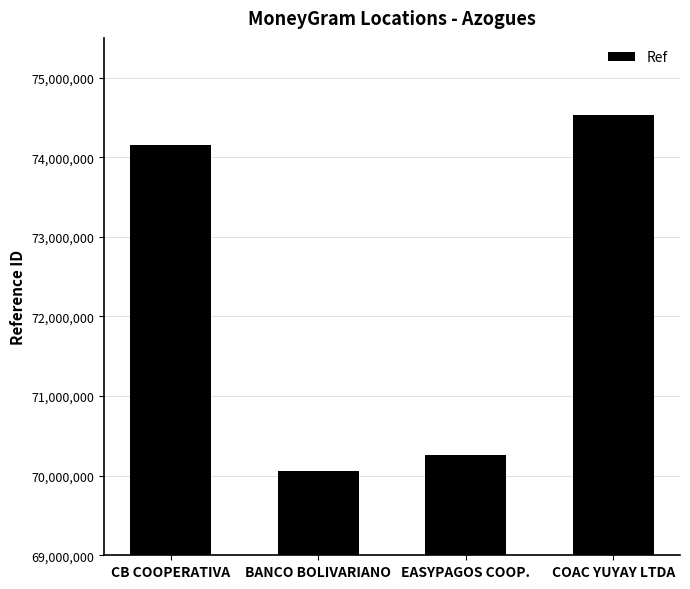

Reading left to right, list all the values displayed in this chart.

74148309	70055409	70254323	74528990